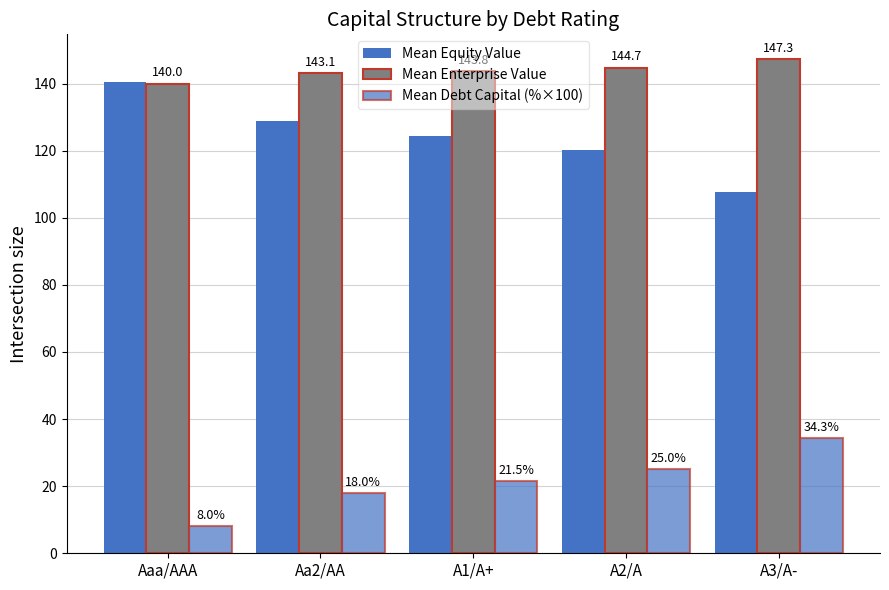

How many values in the Mean Equity Value series exceed 124?

3